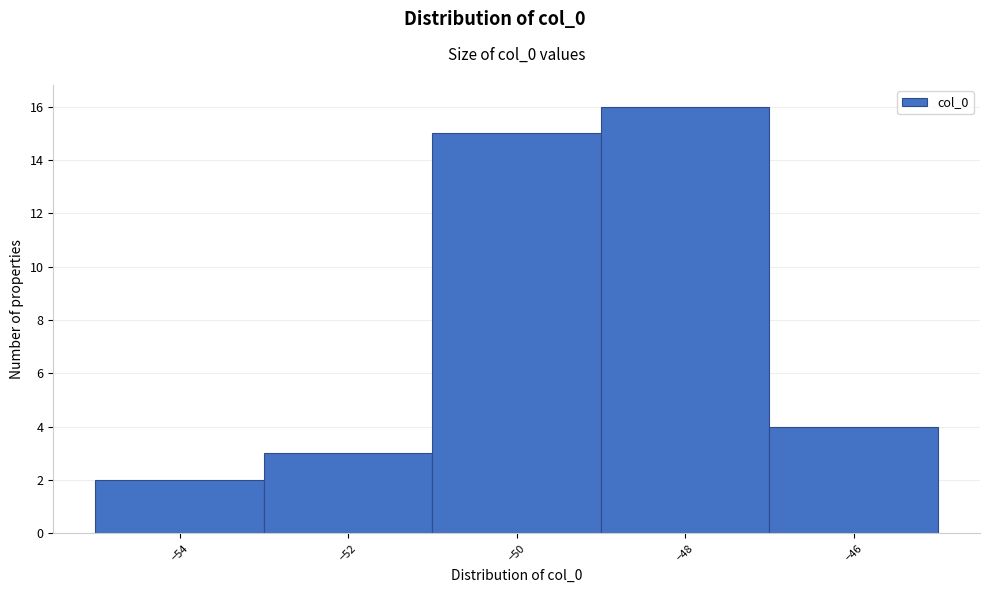

Reading left to right, list every bar in this chart as the range it spans on the x-axis followed by its height. The values are not printed on the chart, so give them approximately, as read against the axis.

-55 to -53: 2
-53 to -51: 3
-51 to -49: 15
-49 to -47: 16
-47 to -45: 4